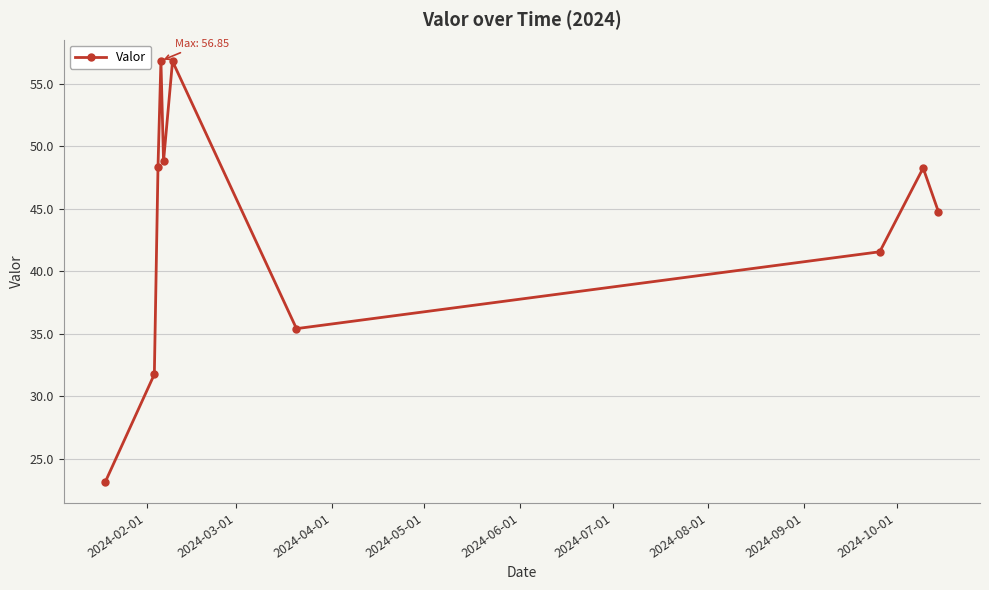

Count the number of data series in this chart.

1